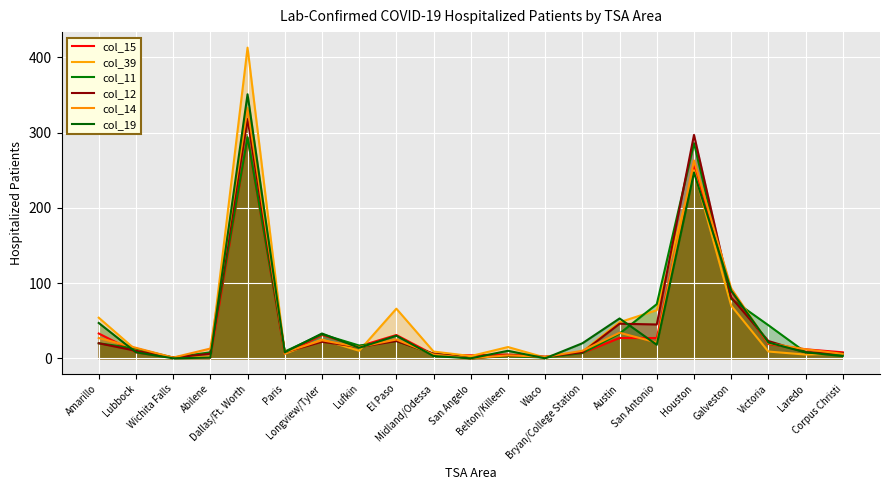

Reading right to left, transcribe all the data shown in this chart.

col_15: 8	12	19	89	256	27	27	7	2	5	4	5	31	16	31	6	293	1	1	8	33
col_39: 6	5	9	70	250	64	48	9	1	15	3	9	66	10	25	6	413	2	1	11	54
col_11: 5	8	44	79	286	72	33	7	1	3	0	6	23	17	32	9	294	8	1	13	20
col_12: 7	8	23	81	297	45	46	8	2	4	0	6	23	15	22	8	318	6	1	10	20
col_14: 6	12	20	93	263	21	34	10	2	4	0	5	25	15	24	8	333	13	1	14	27
col_19: 3	8	21	90	247	18	53	20	0	10	0	3	30	14	33	8	351	1	0	8	47